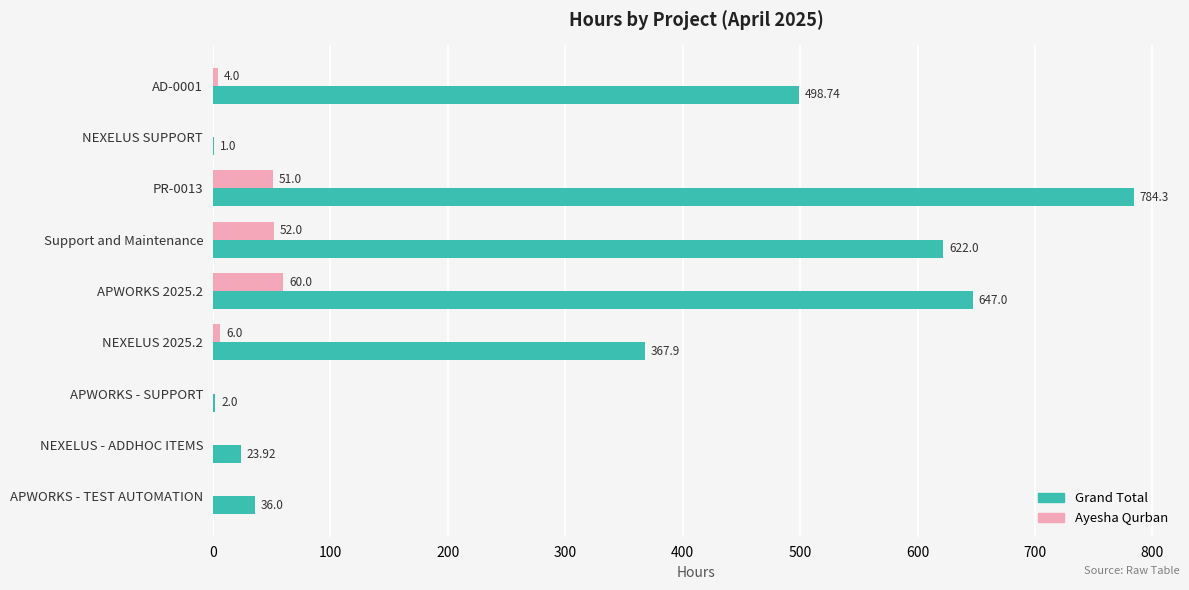

Which series has the largest total across all categories?

Grand Total